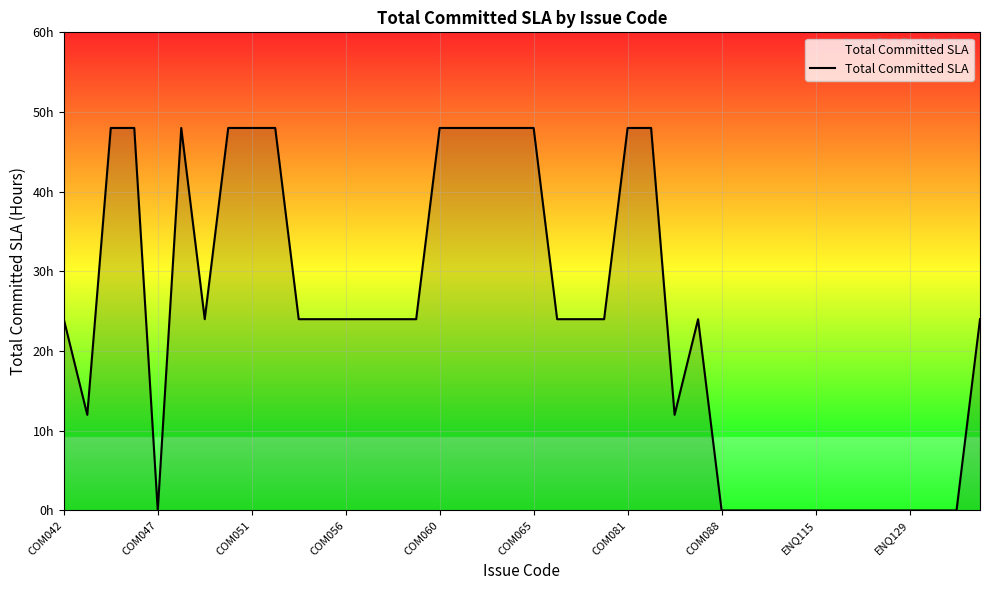

Does the chart have visible grid lines?

Yes